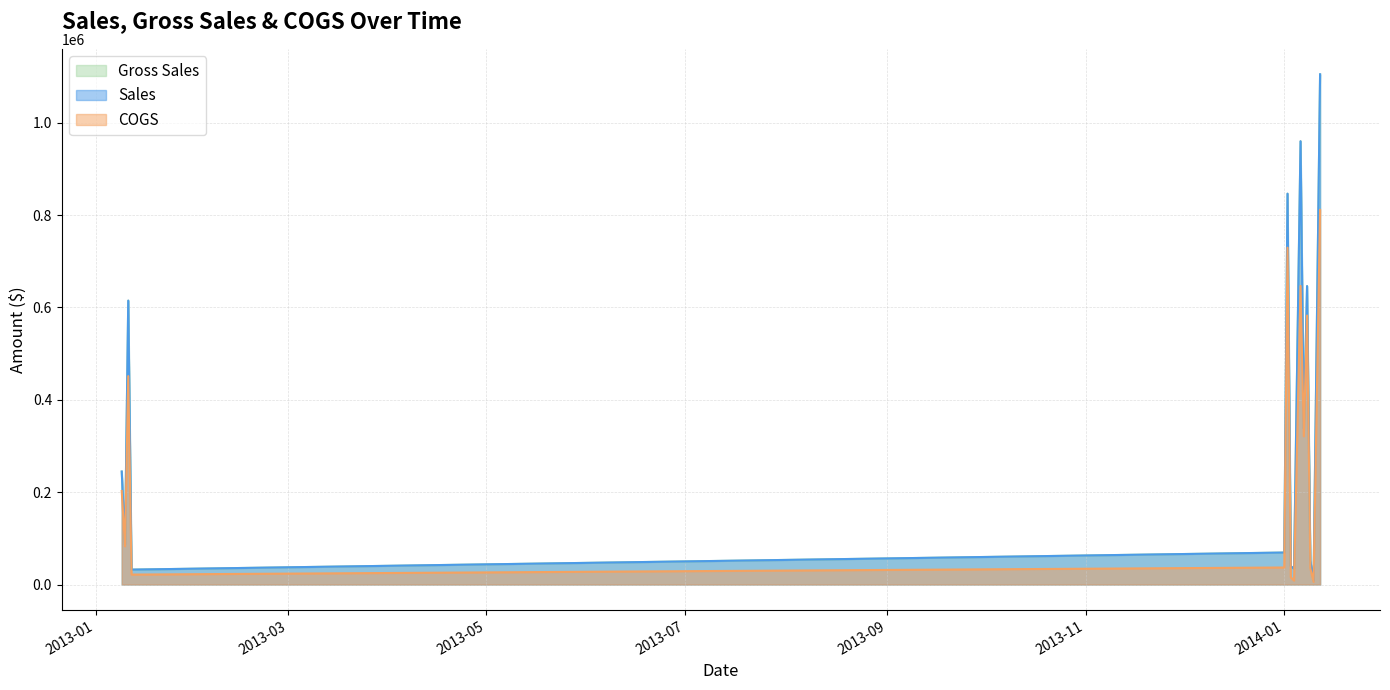

How many distinct data groups are displayed?

3